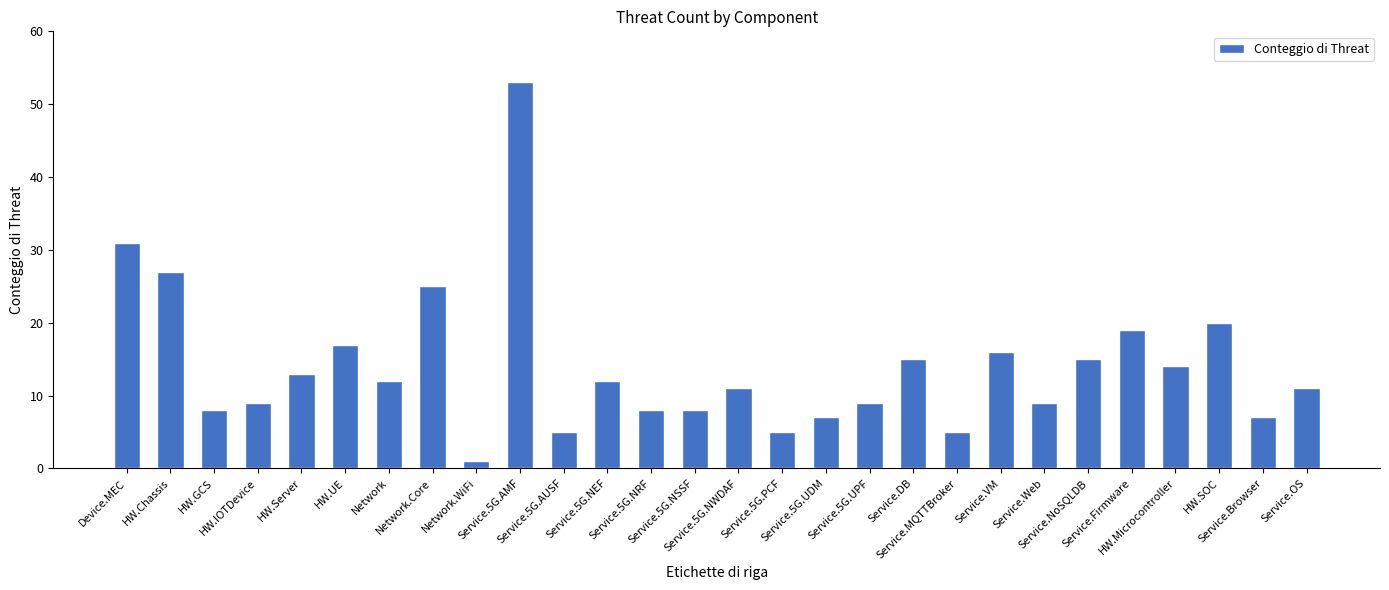

Where does the data first go above 12?

Device.MEC